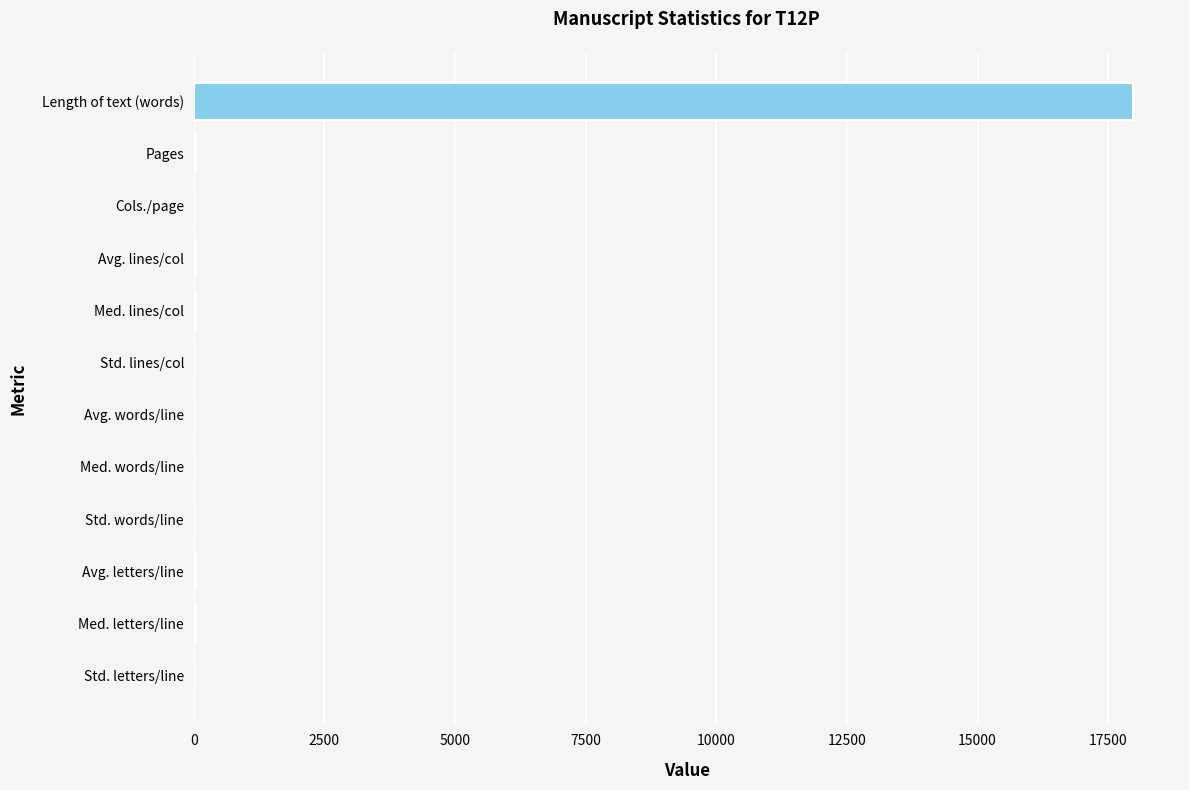

What is the sum of all values?

18228.0